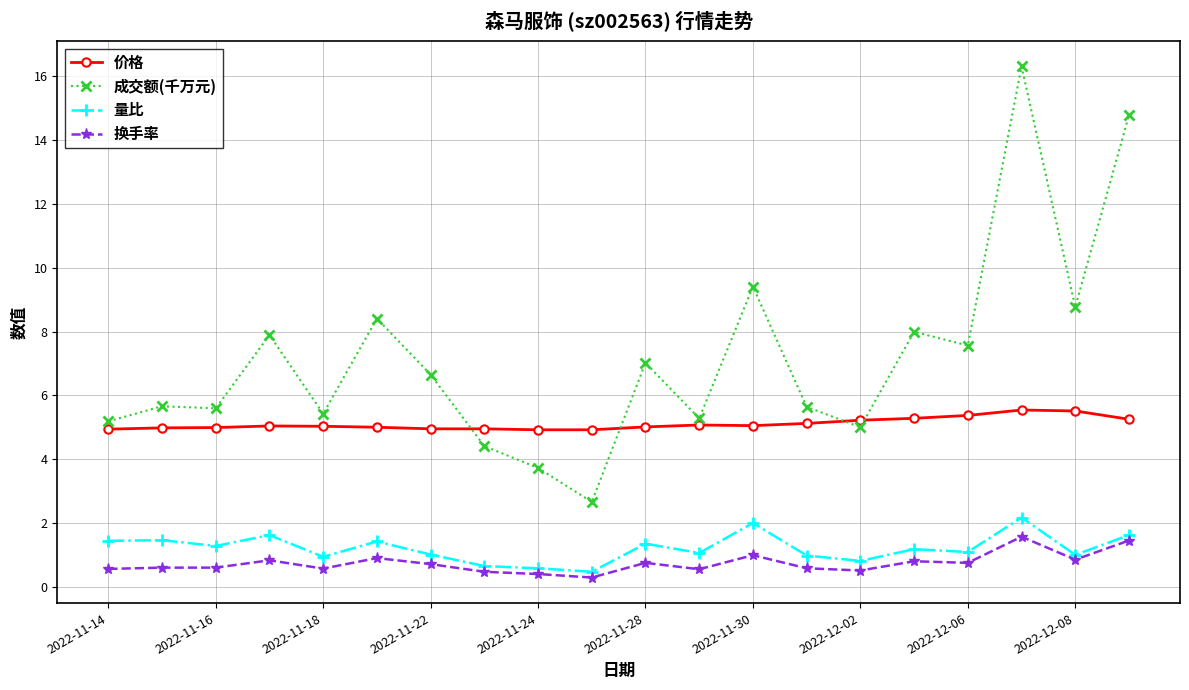

True or false: 成交额(千万元) and 量比 cross at least once.

False